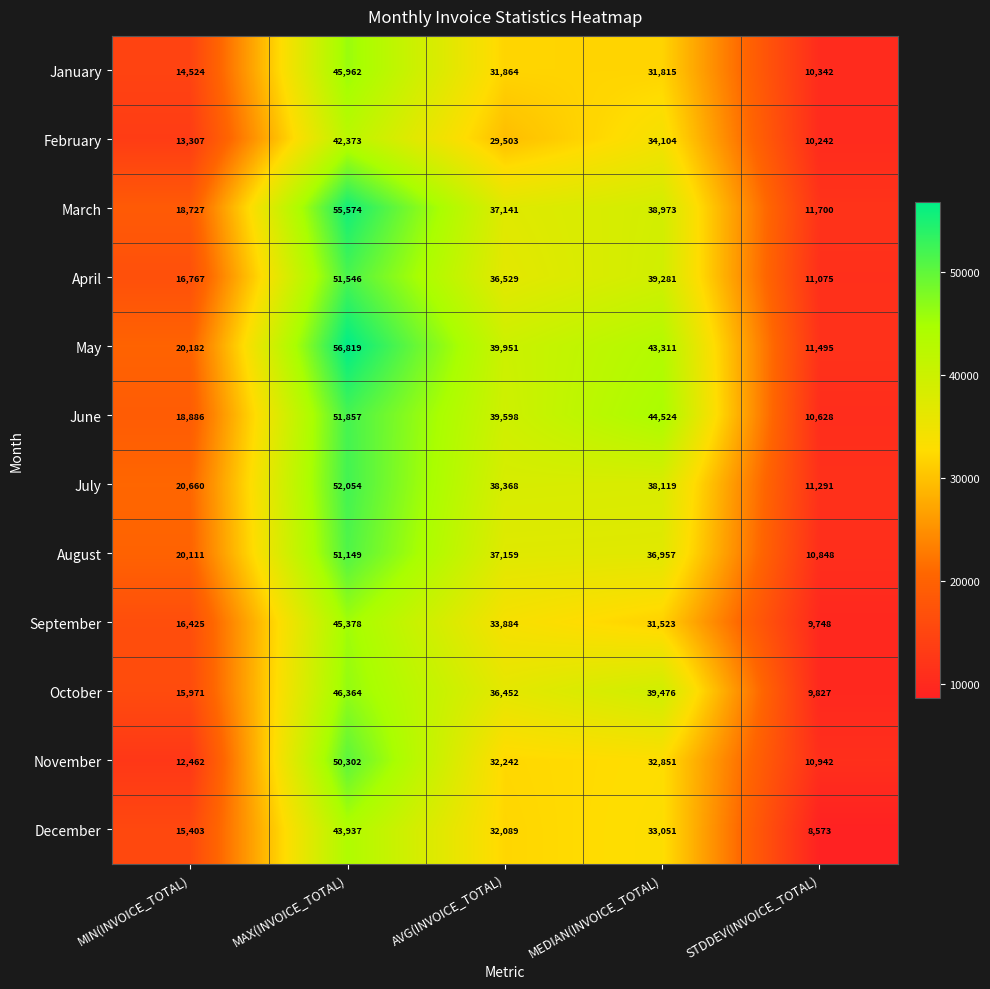

True or false: March has a value of 37141 at AVG(INVOICE_TOTAL).

True